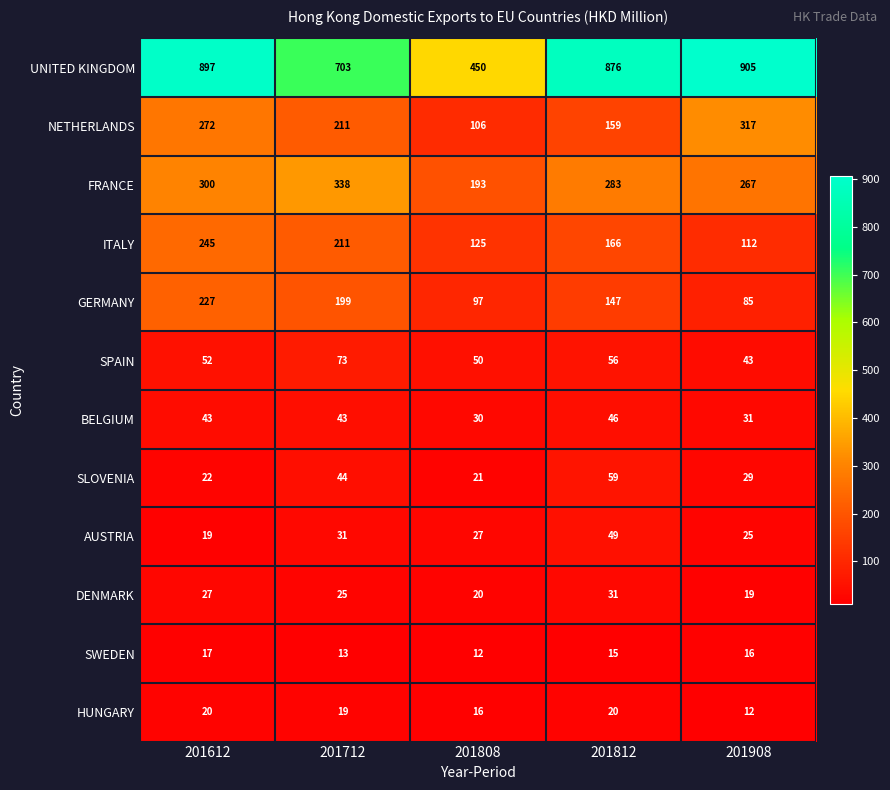

List the series in order of their peak value, highest first.

UNITED KINGDOM, FRANCE, NETHERLANDS, ITALY, GERMANY, SPAIN, SLOVENIA, AUSTRIA, BELGIUM, DENMARK, HUNGARY, SWEDEN